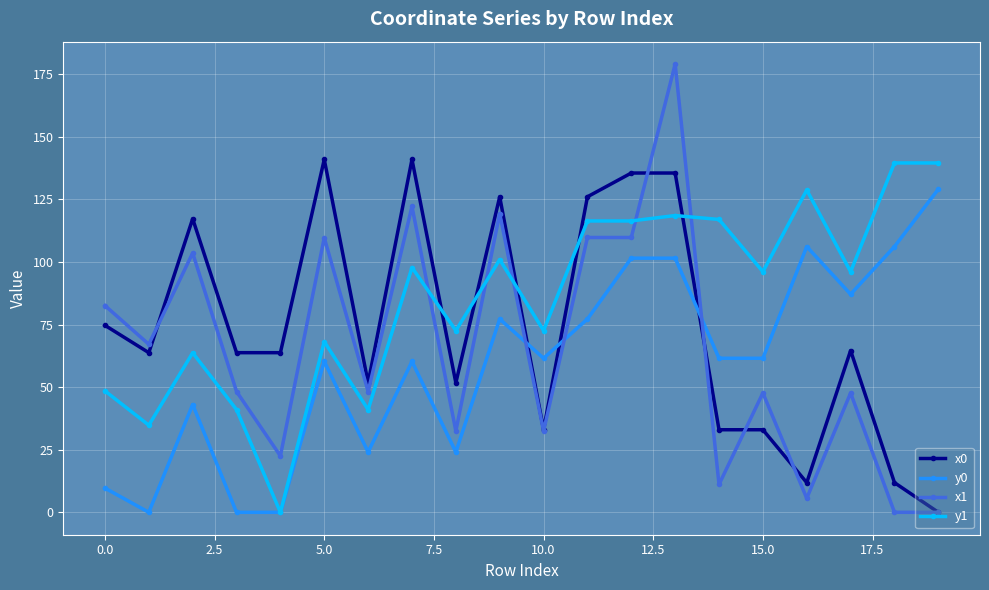

Which series has the largest total across all categories?

y1